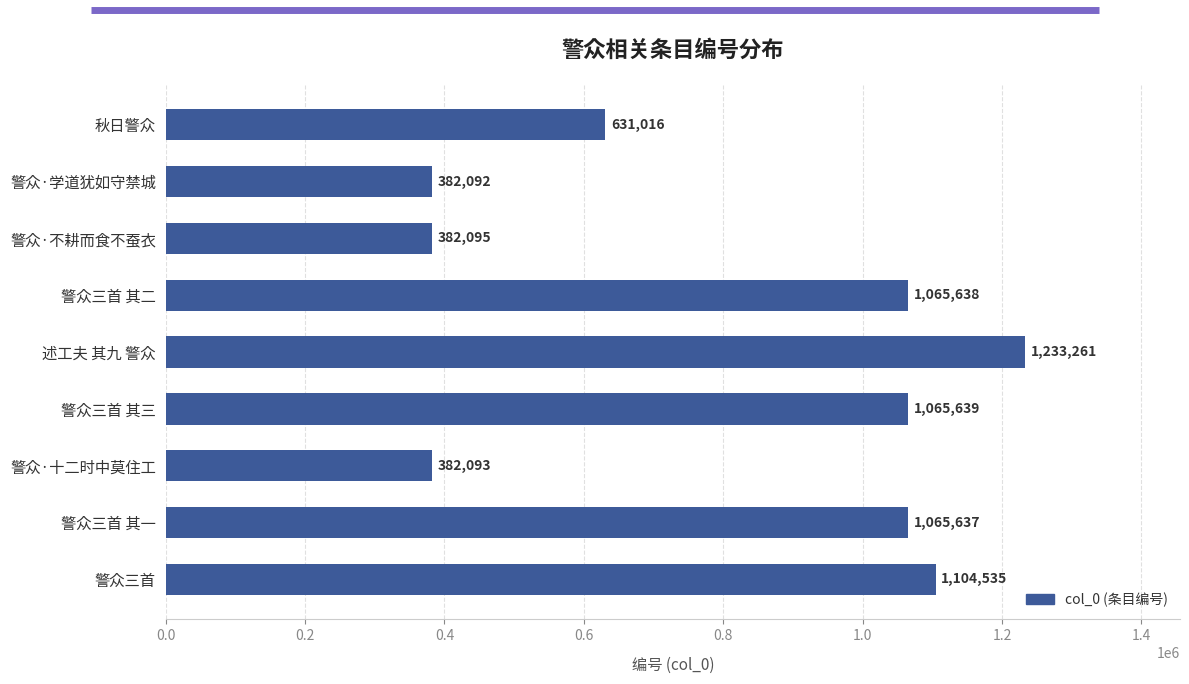

Reading top to bottom, extract all data points from this chart.

秋日警众=631016	警众·学道犹如守禁城=382092	警众·不耕而食不蚕衣=382095	警众三首 其二=1065638	述工夫 其九 警众=1233261	警众三首 其三=1065639	警众·十二时中莫住工=382093	警众三首 其一=1065637	警众三首=1104535